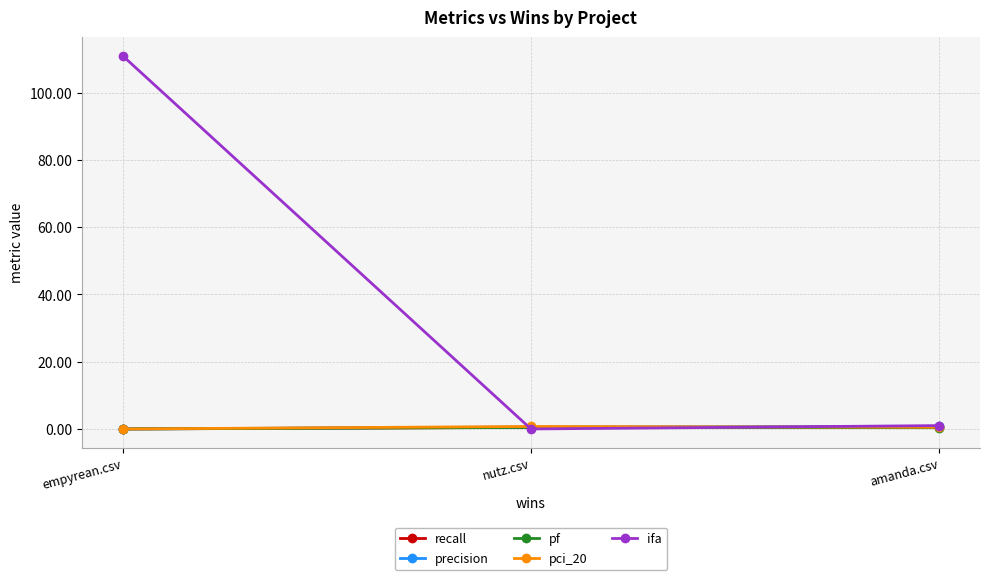

How many lines are shown in the chart?

5